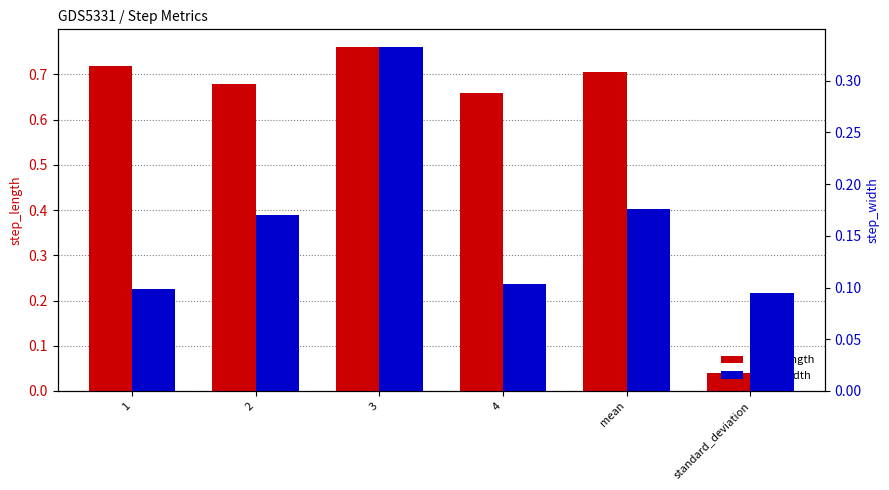

What is the label of the 5th bar from the right?

2